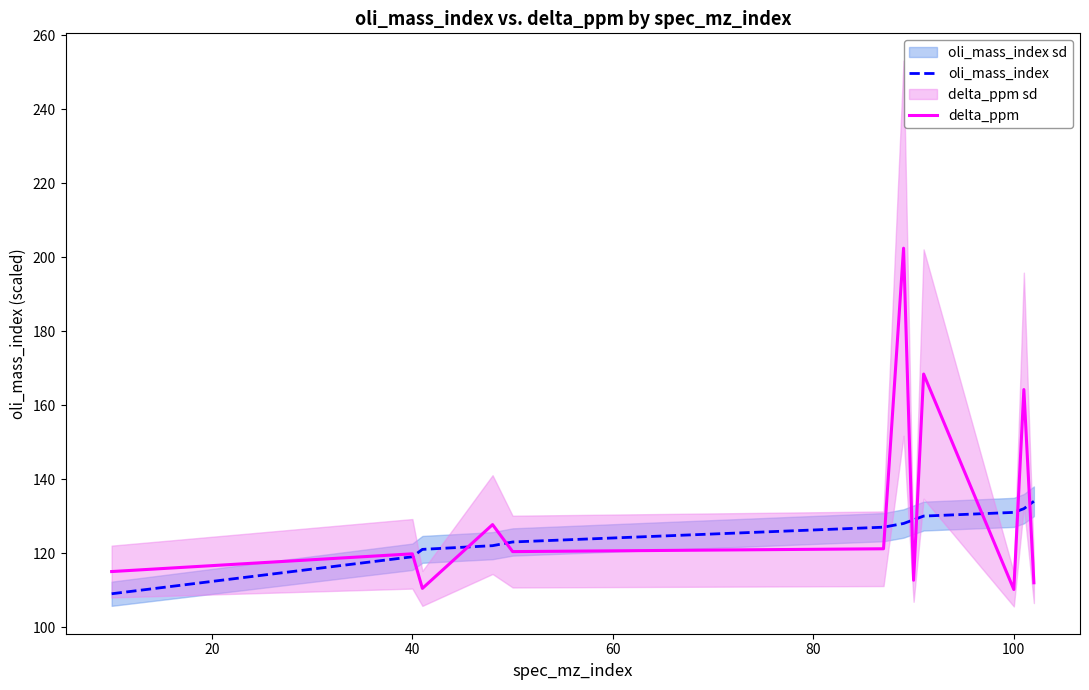

What is the highest value of the oli_mass_index series?

134.0